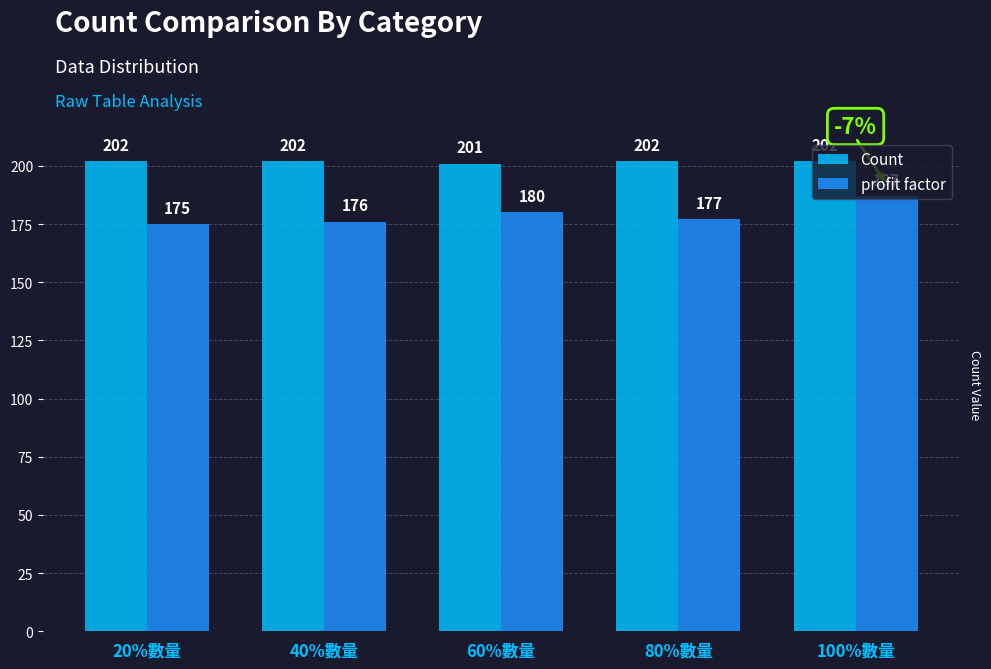

At 100%數量, list the series in order from largest to smallest.

Count, profit factor